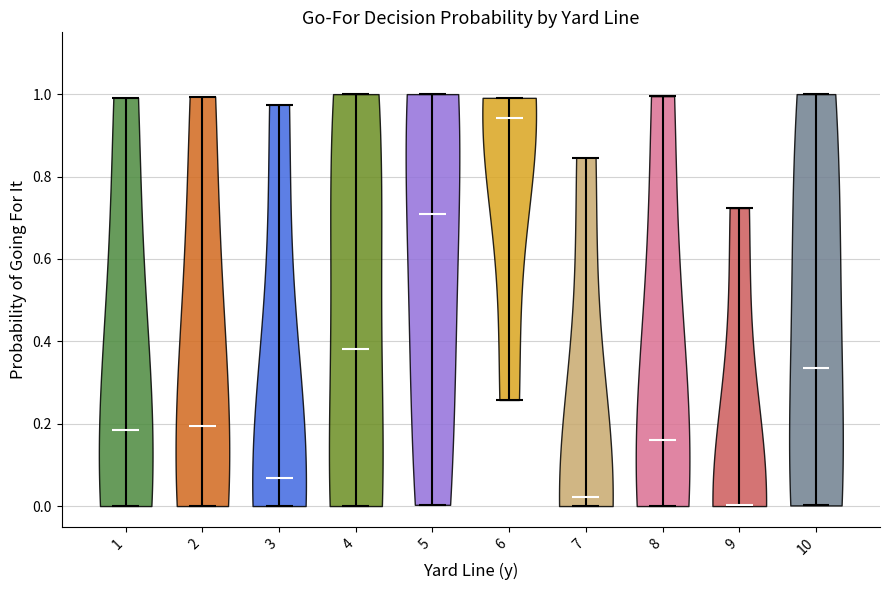

What is the lowest point the violin at x = 10 reaches on the y-axis? The values are not printed on the chart, so give them approximately, as read against the axis.

0.00